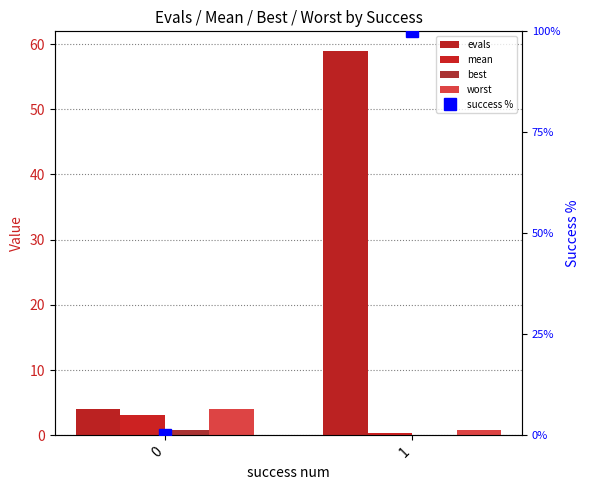

List the series in order of their peak value, highest first.

success %, evals, worst, mean, best